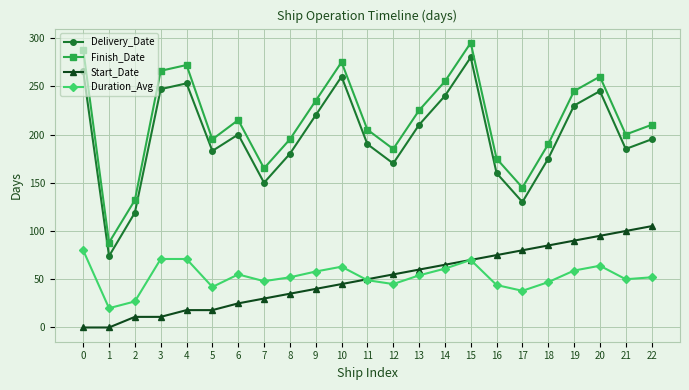

Is the value of Delivery_Date at 12 greater than the value of Duration_Avg at 11?

Yes